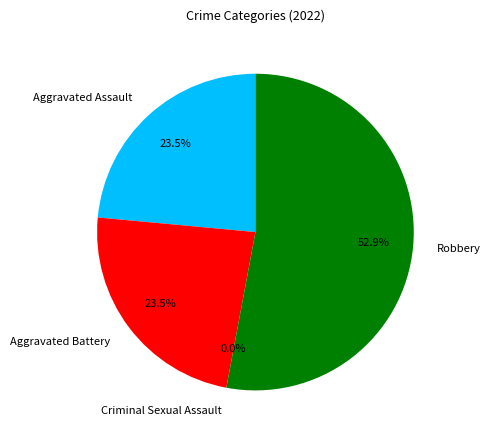

Is it true that Robbery is 53% of the pie?

True